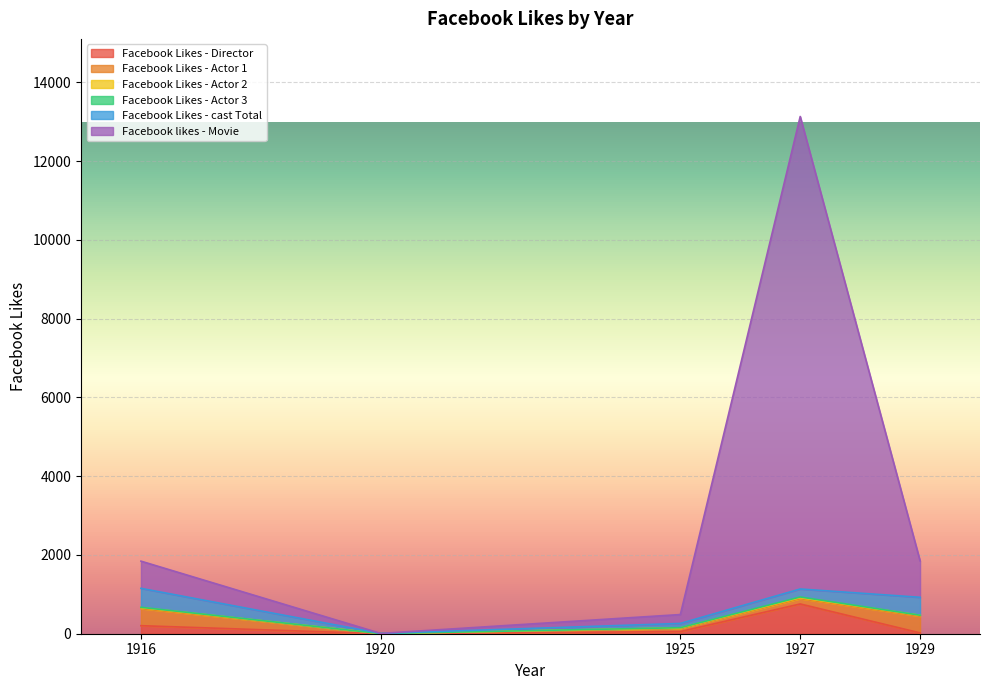

What is the value of the Facebook Likes - cast Total point at the 2nd from the left?

4